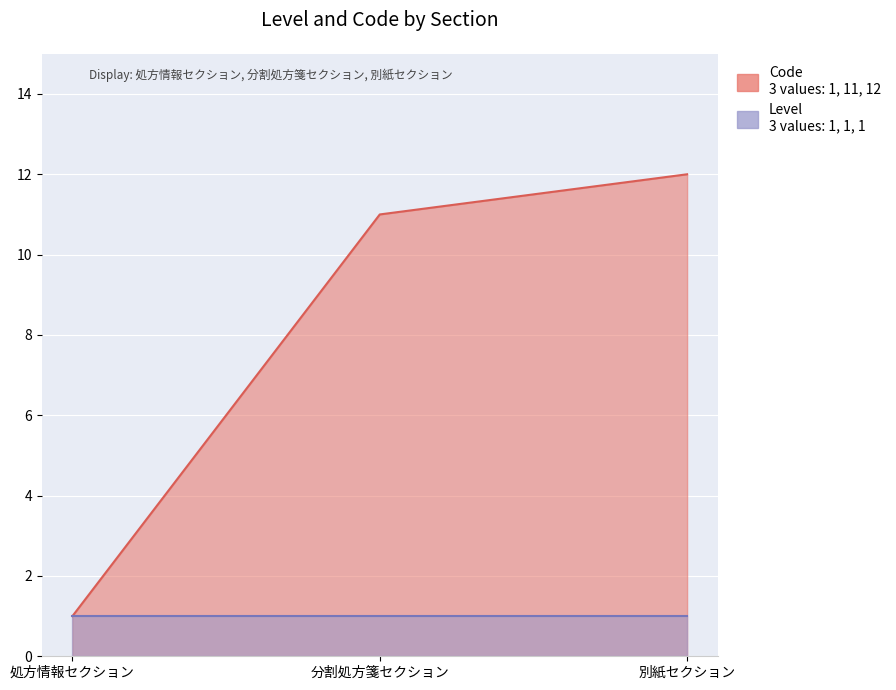

What is the difference between the maximum and minimum values?

11